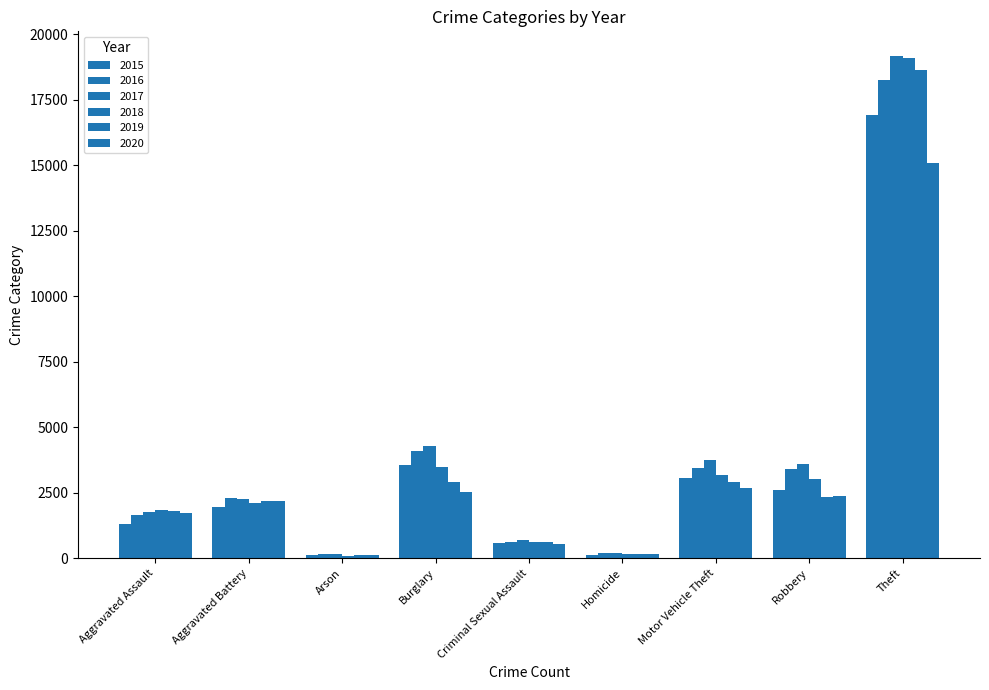

How many data points in 2020 are less than 2174?

4